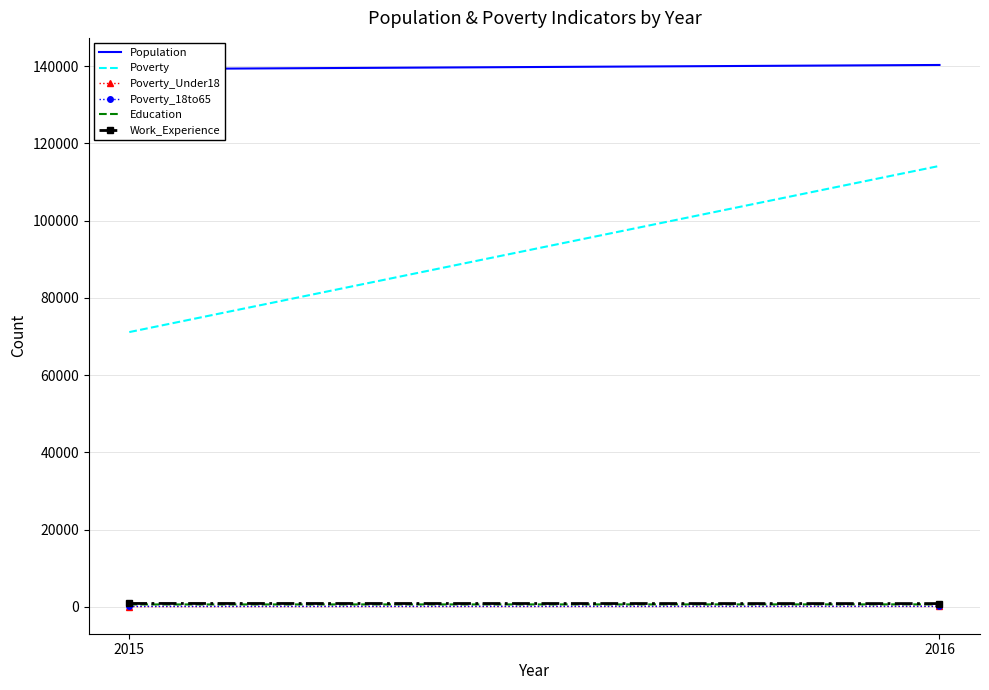

At how many categories does at least one series exceed 49146?

2